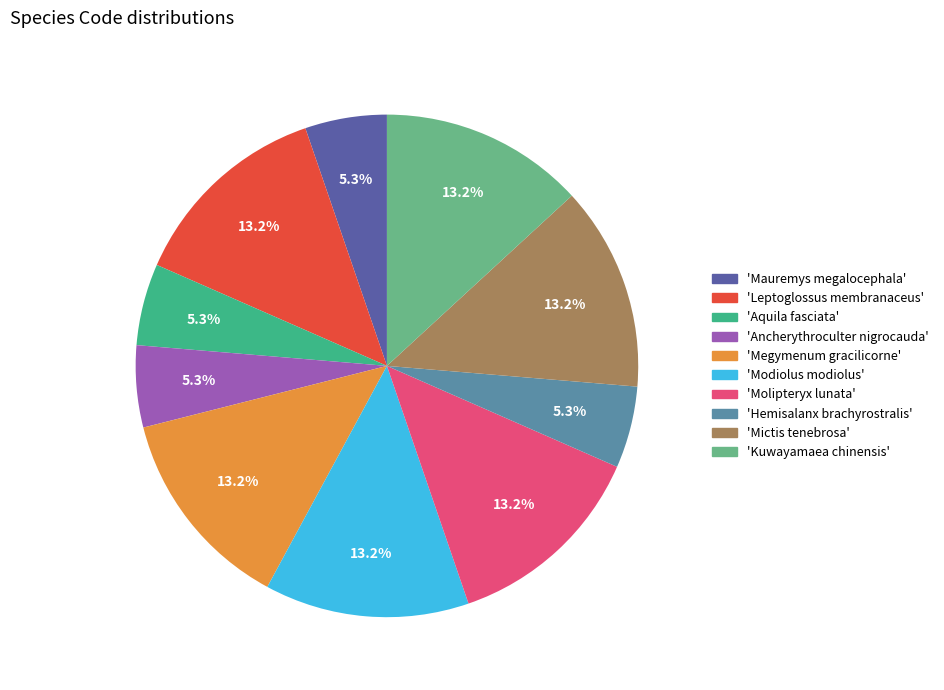

How many segments does this pie chart have?

10